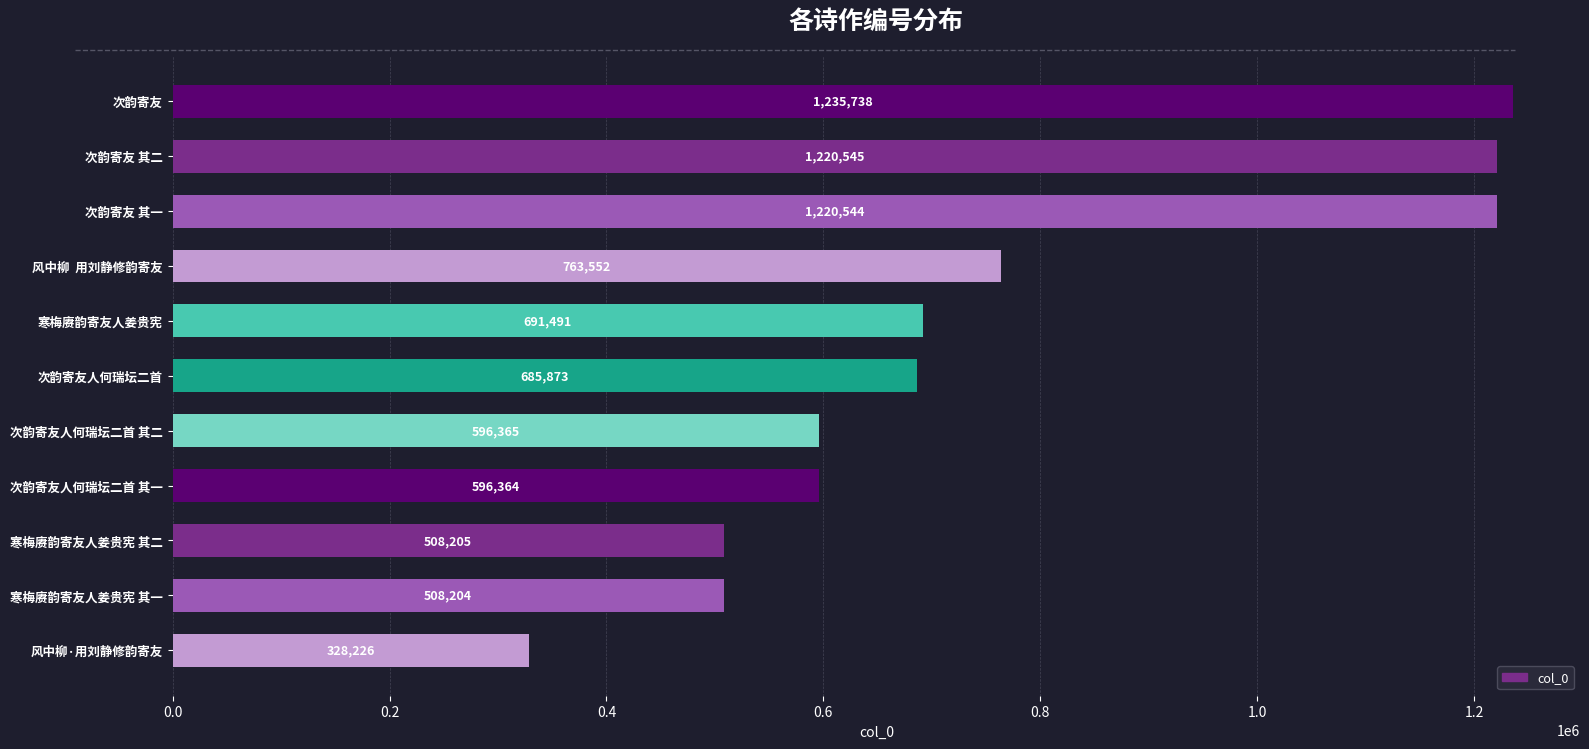

True or false: the data shows 1235738 at 次韵寄友.

True